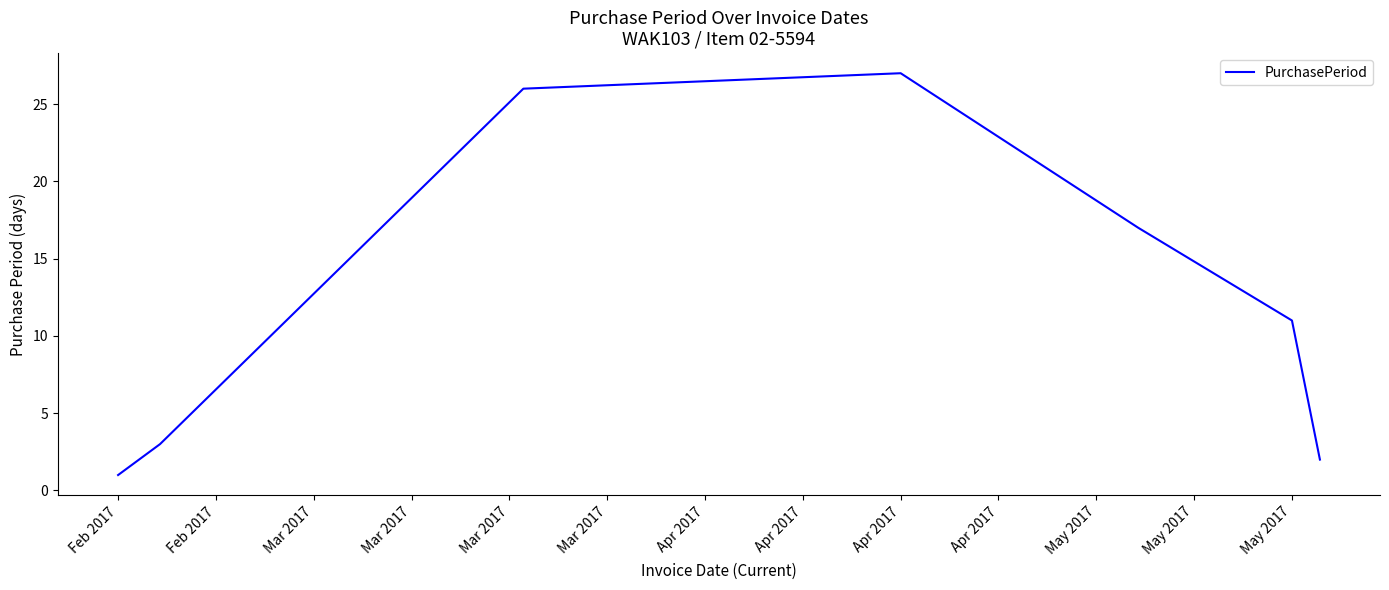

What is the difference between the maximum and minimum values?

26